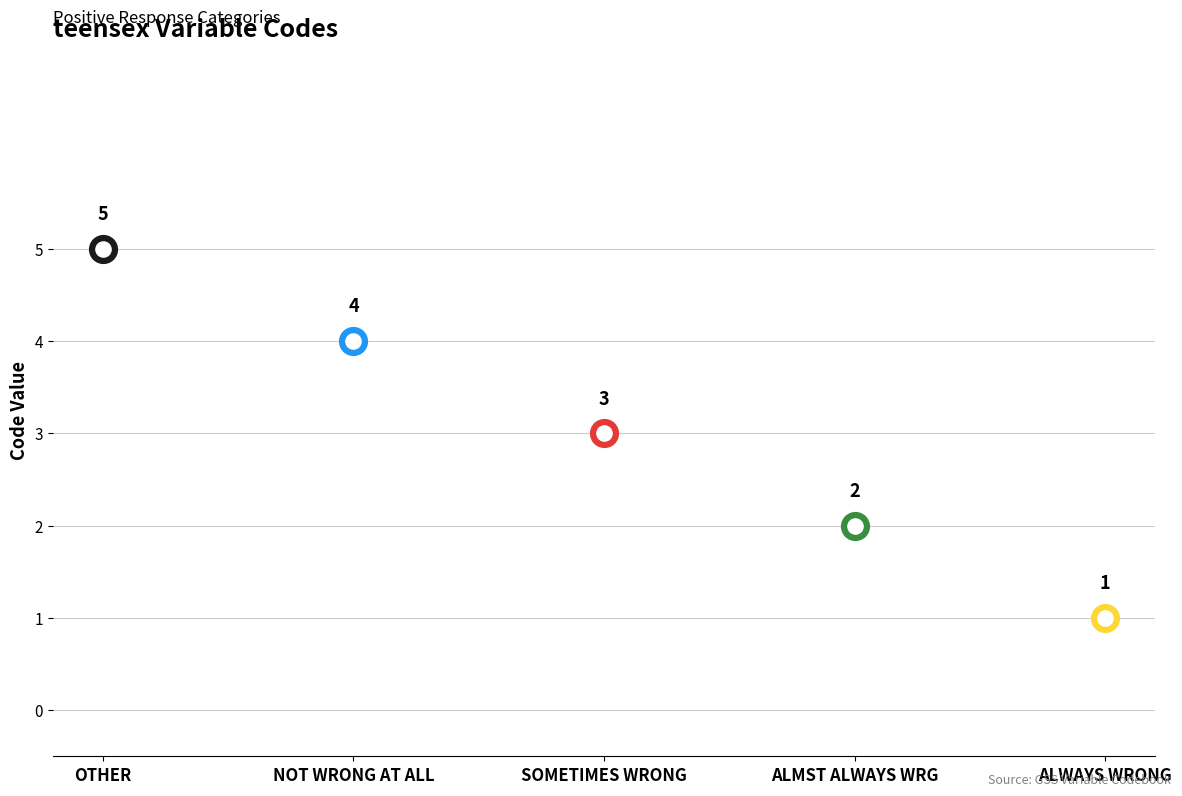

Between SOMETIMES WRONG and OTHER, which is larger?

OTHER